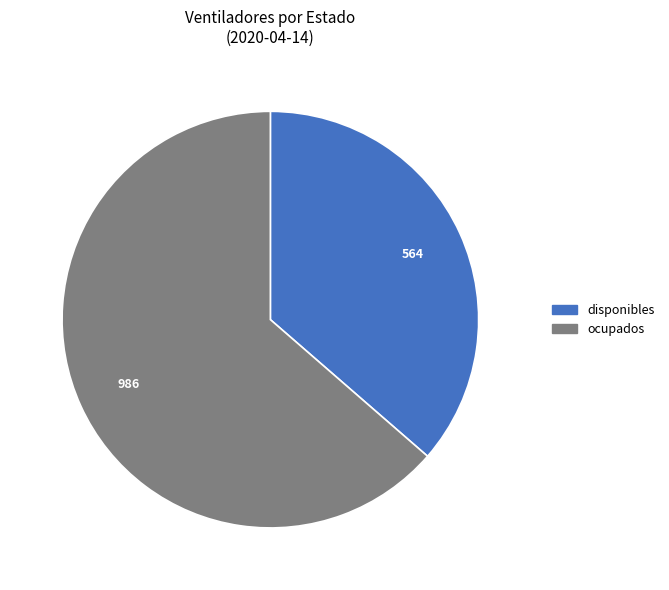

Does disponibles account for over 50% of the chart?

No